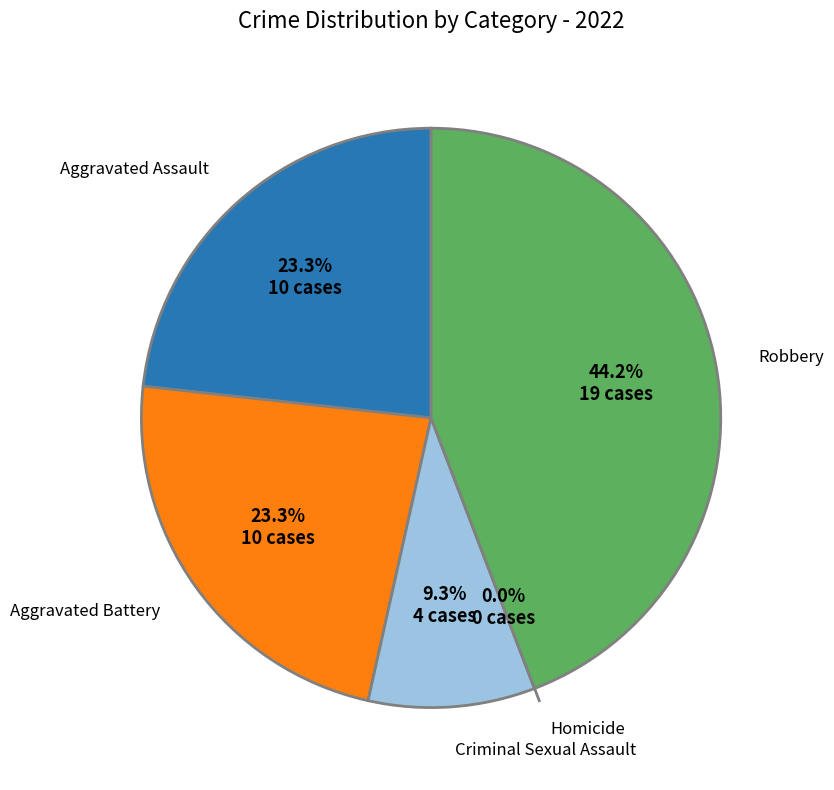

What percentage do Homicide and Aggravated Battery together represent?

23.3%